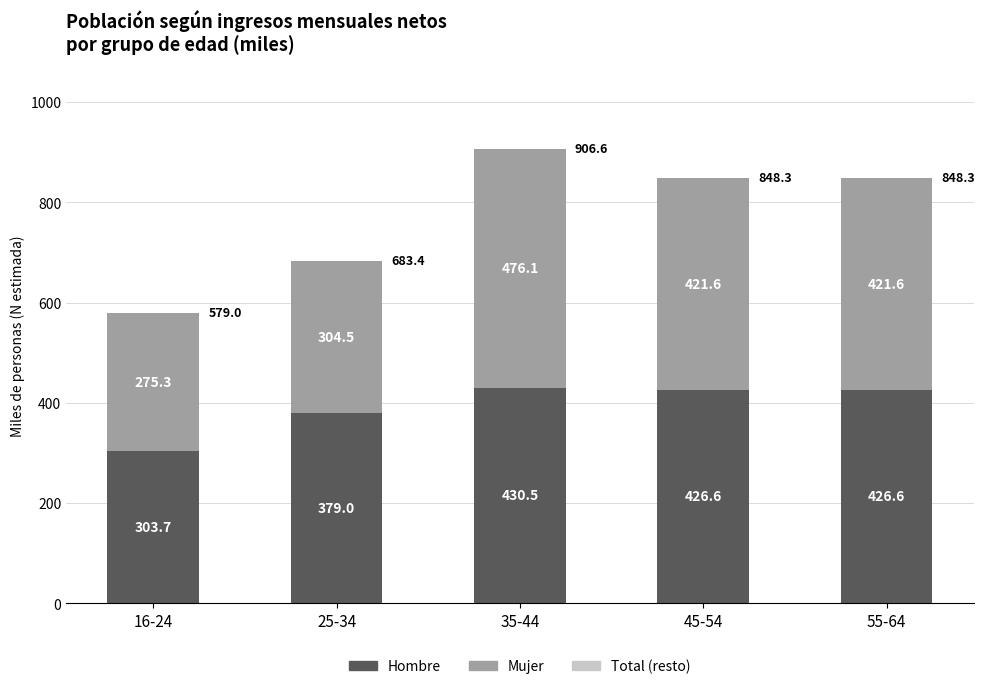

Rank the series at 25-34 from highest to lowest value.

Hombre, Mujer, Total (resto)